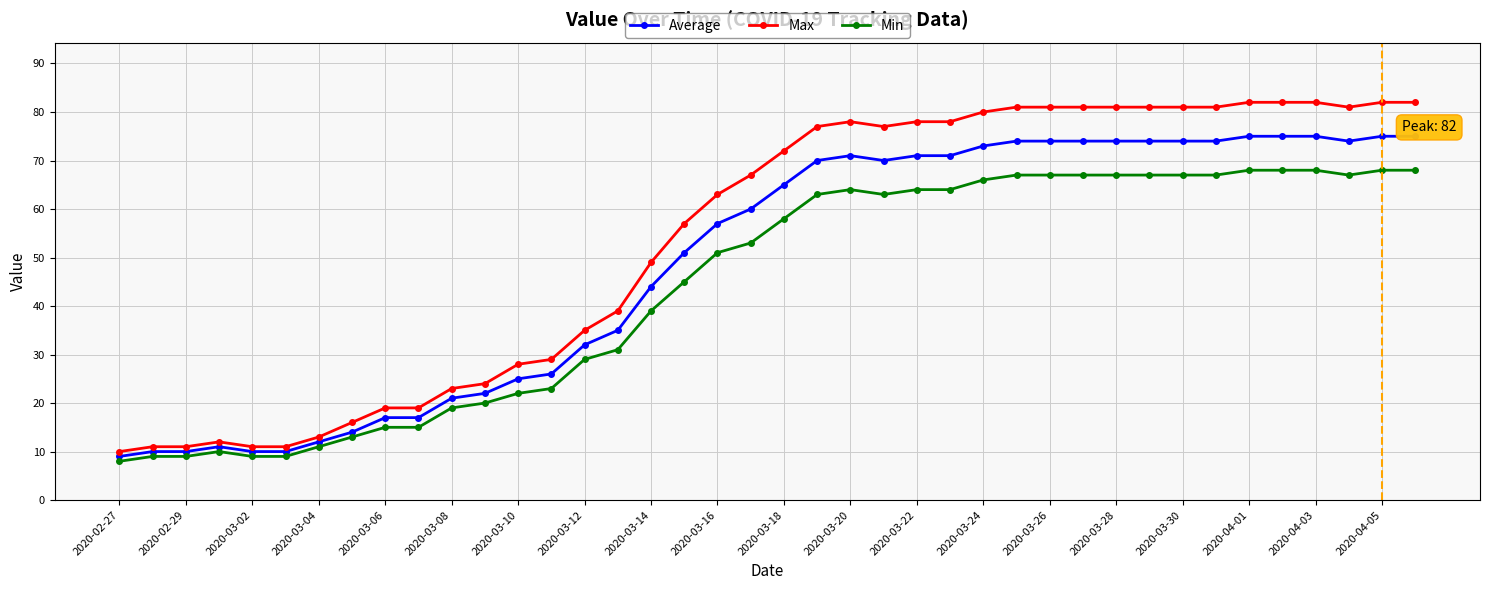

True or false: Min has more than 1 points higher than both neighbors.

True